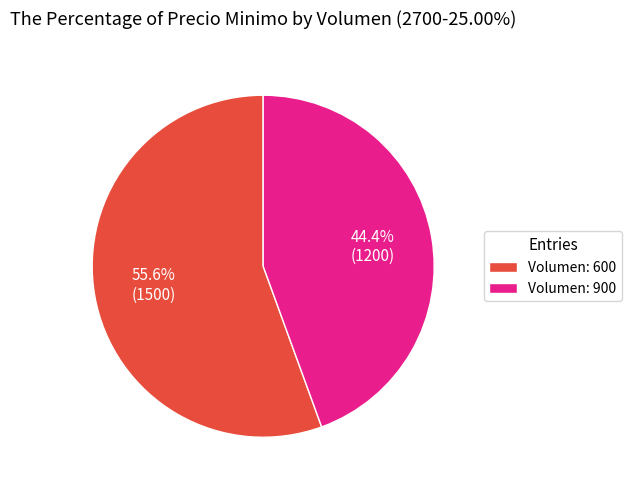

What percentage is NOT represented by Volumen: 600?

44.4%